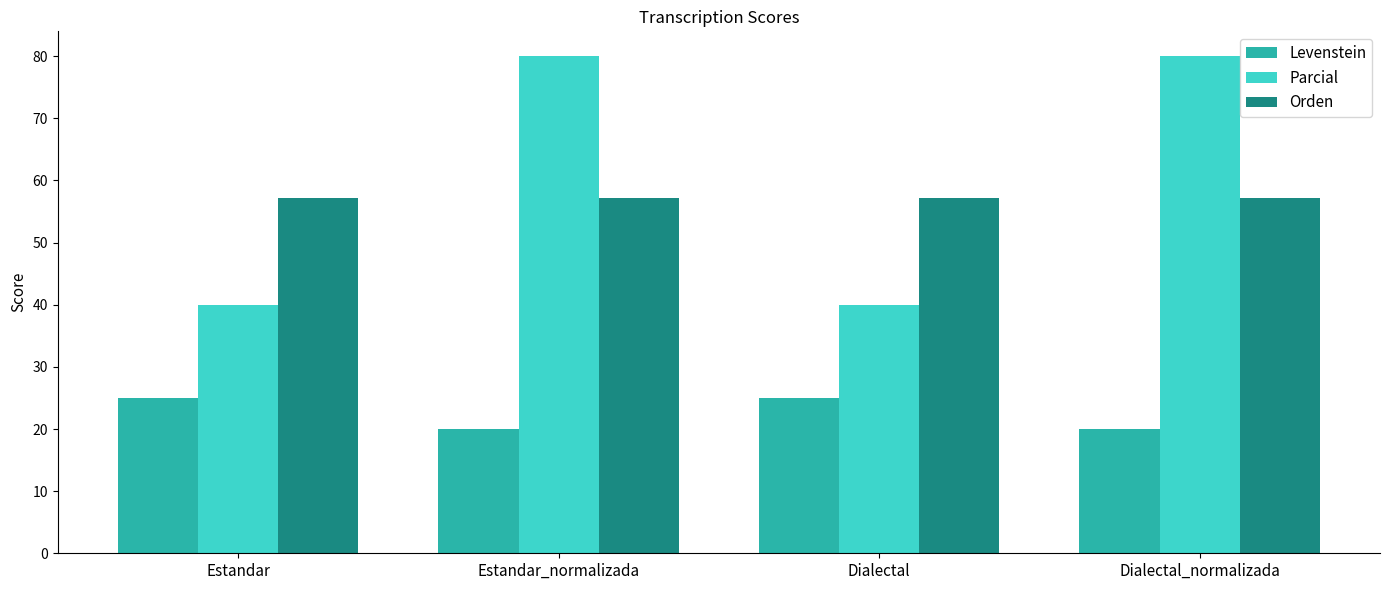

What is the approximate value of Levenstein at Estandar_normalizada?

20.0